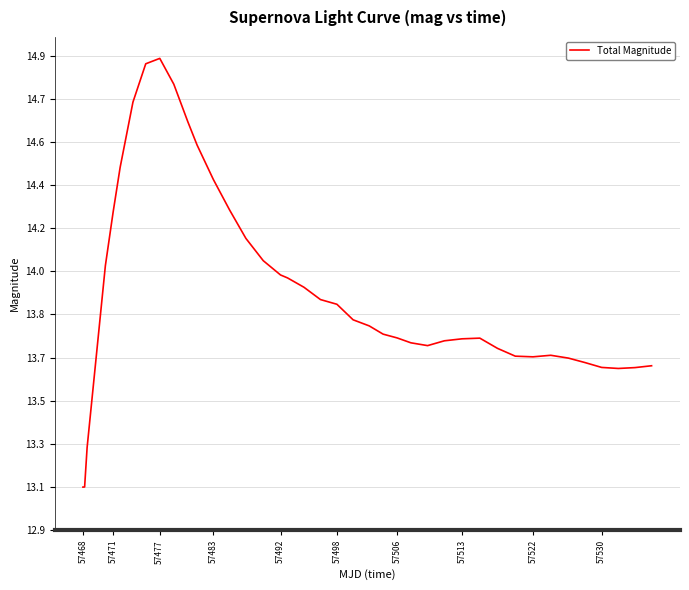

Does the chart have visible grid lines?

Yes